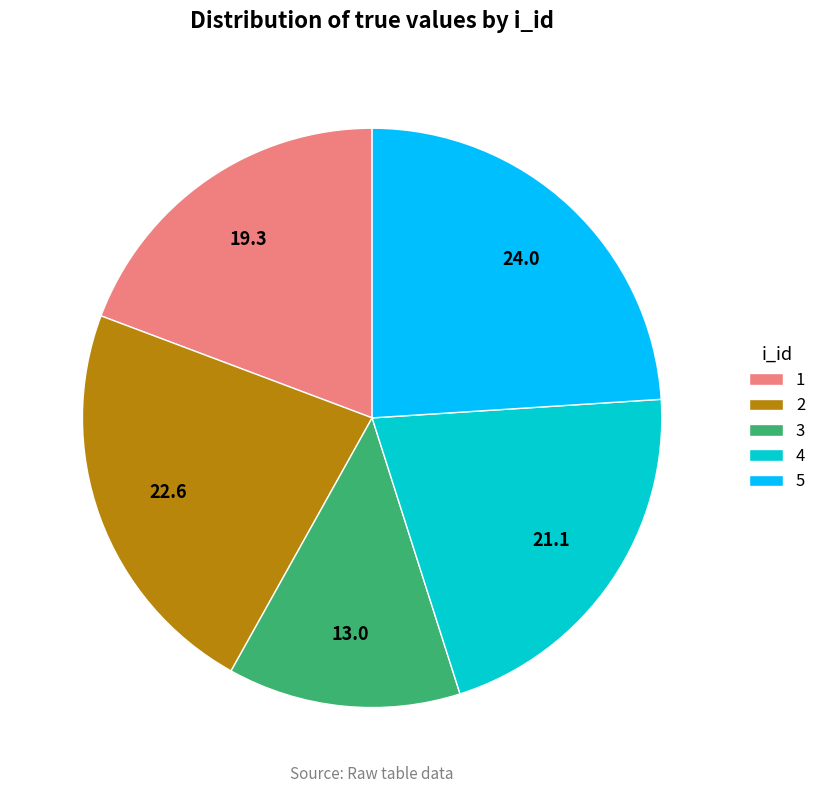

Do 4 and 5 together represent more than half of the pie?

No